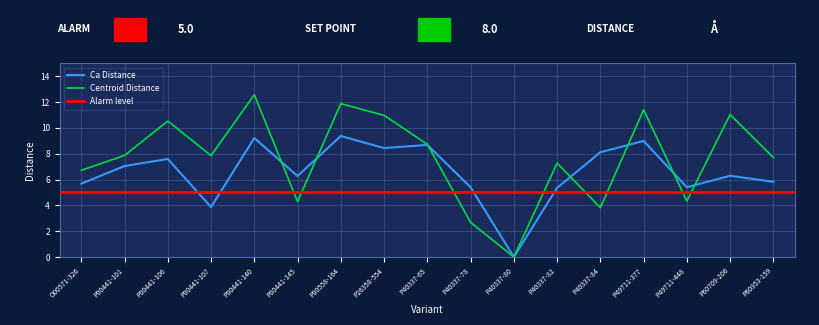

What is the value of the Centroid Distance point at the 3rd from the left?

10.5